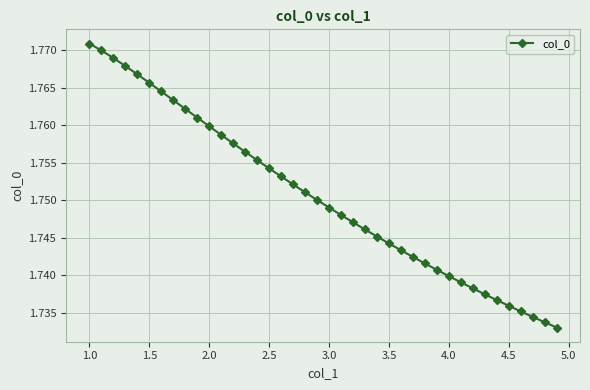

What is the sum of all values?

70.0